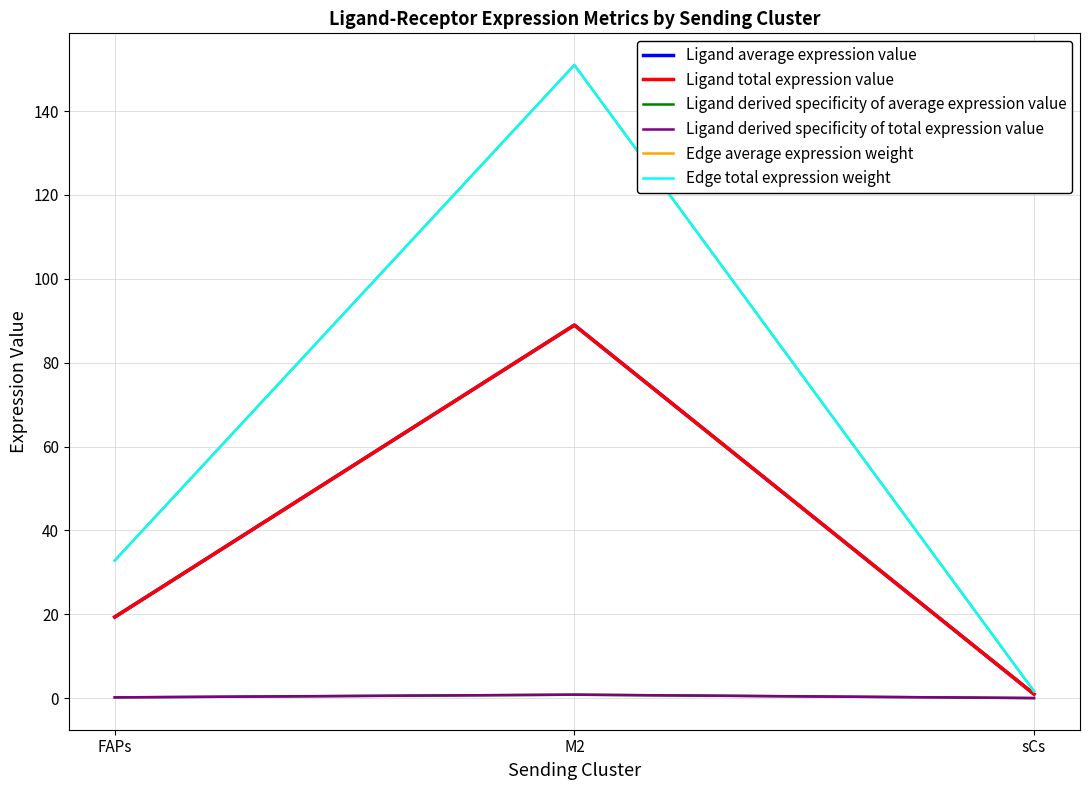

Is this an area chart (filled region under the line)?

No